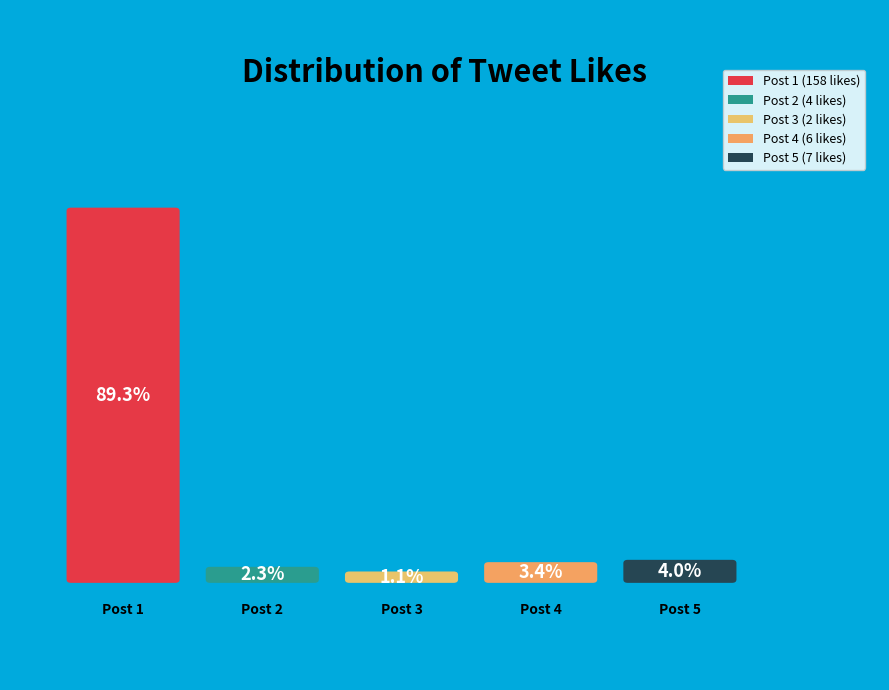

Does 1 account for over 50% of the chart?

Yes